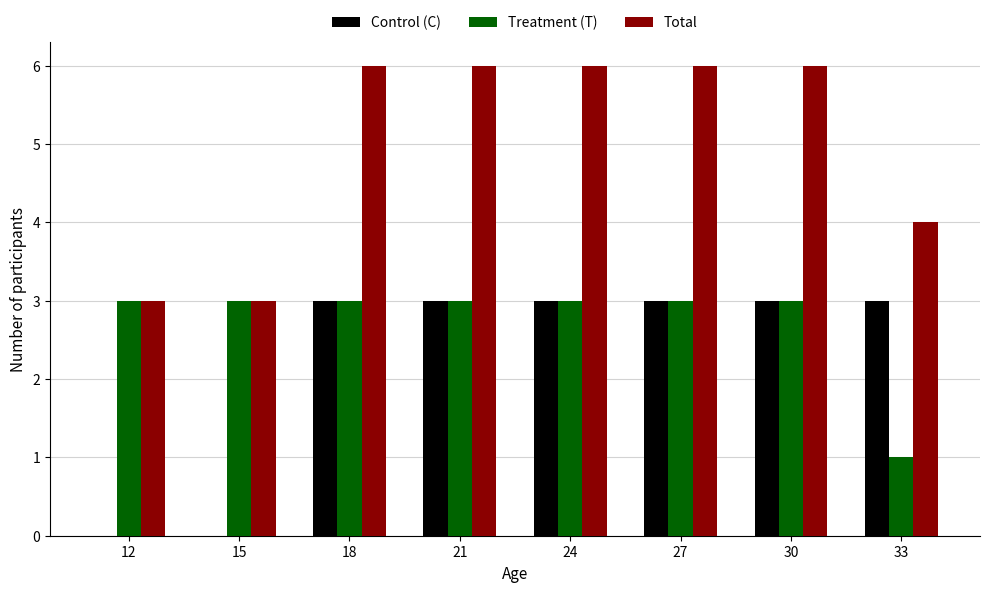

The value of Control (C) at 24 is 3. True or false?

True